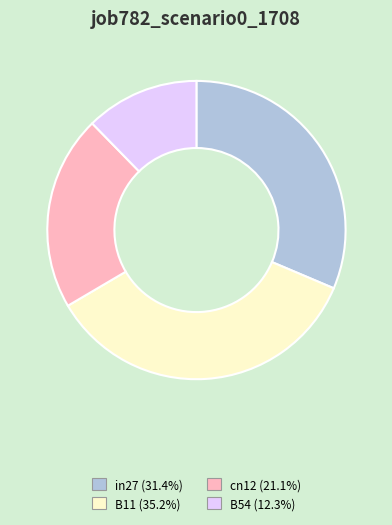

Combined, do in27 (31.4%) and B54 (12.3%) account for over 50%?

No